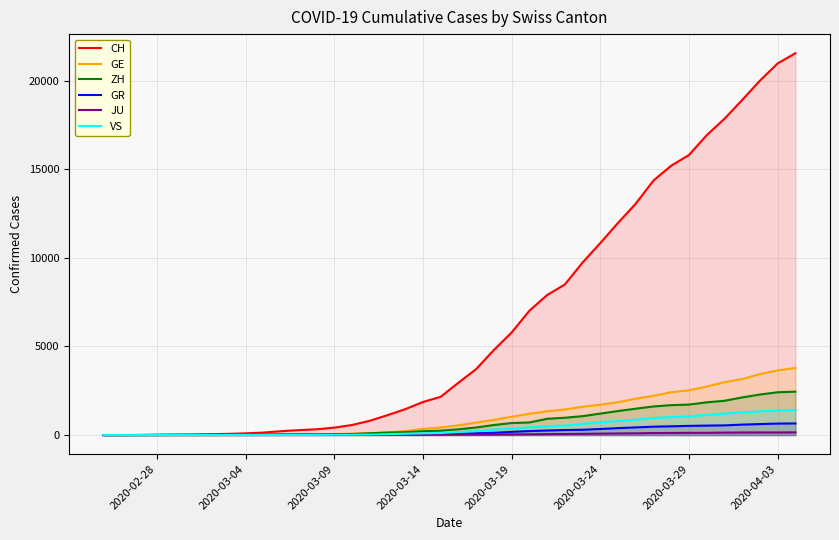

Which series has the largest total across all categories?

CH